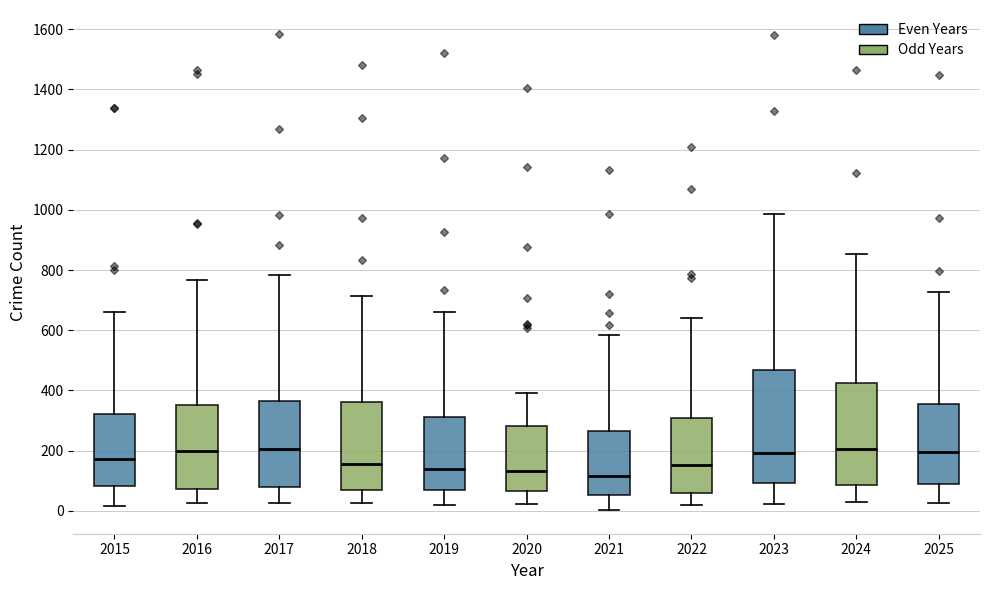

Comparing the boxes themselves (not the whiskers), which one is the tallest?

2023